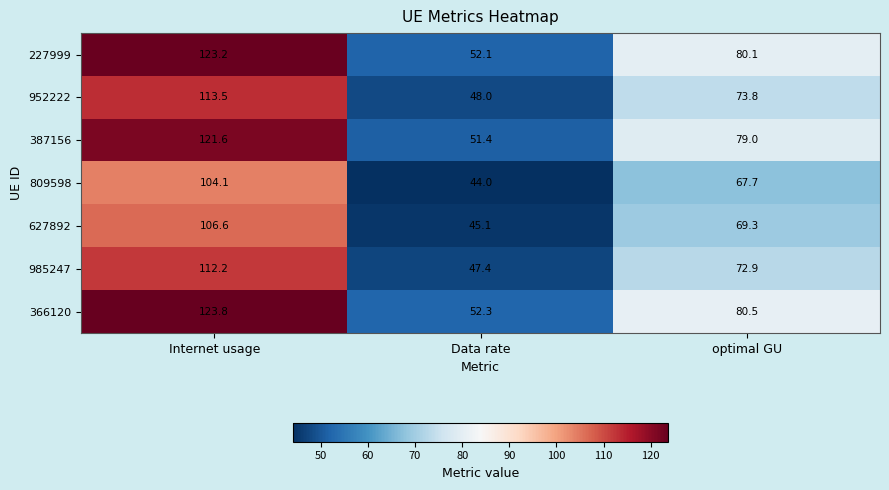

What is the average value of the 387156 series?

84.0